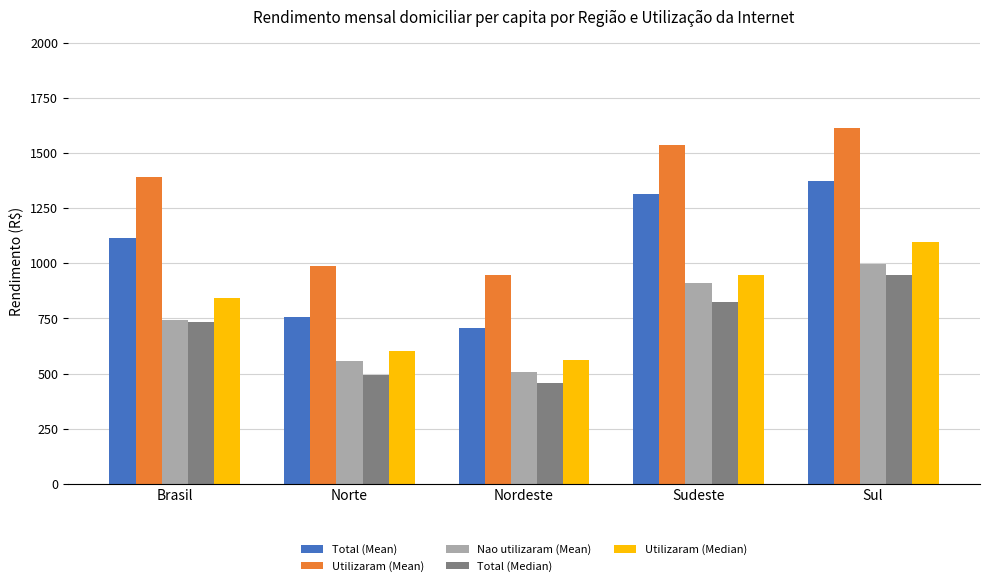

What is the total value across all series at Sudeste?

5532